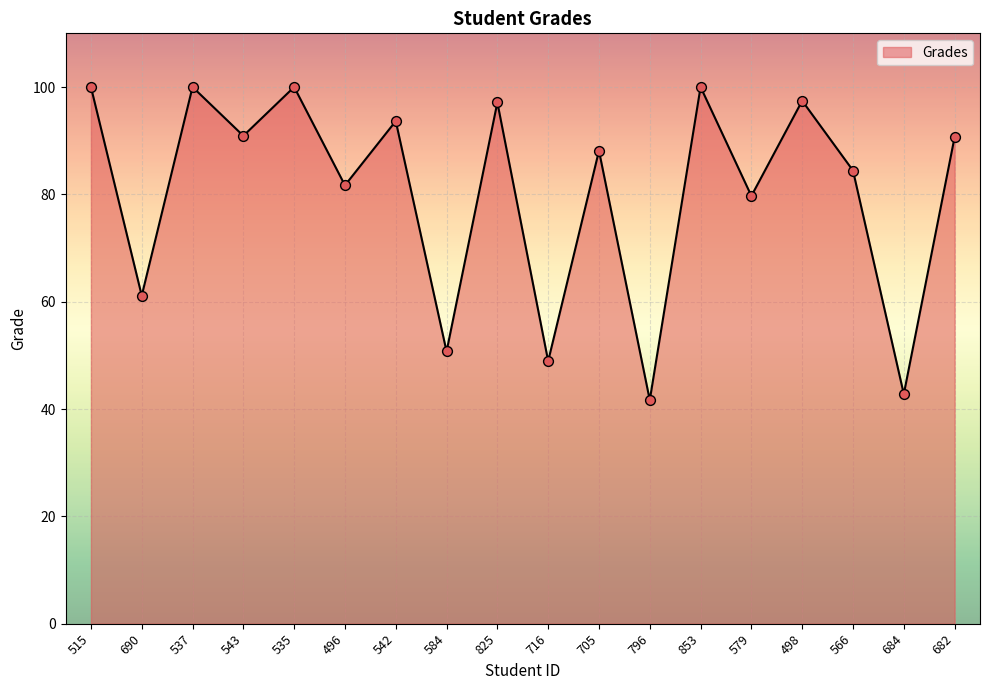

Between 825 and 716, which is larger?

825